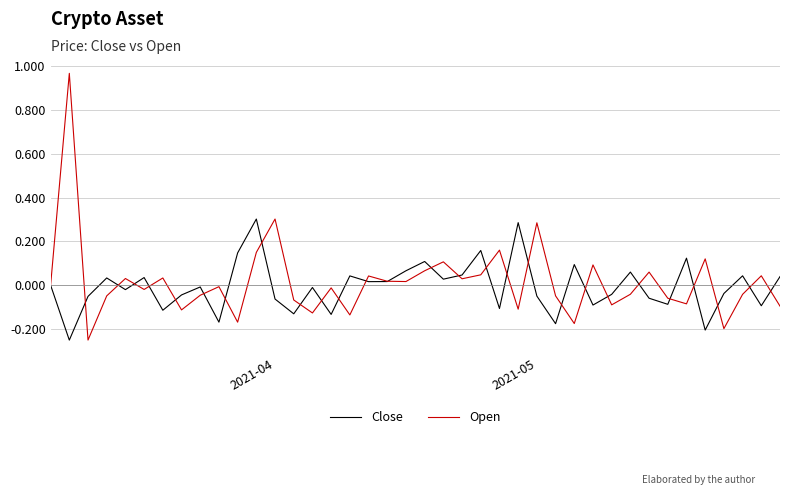

What is the sum of all Open values?

0.6